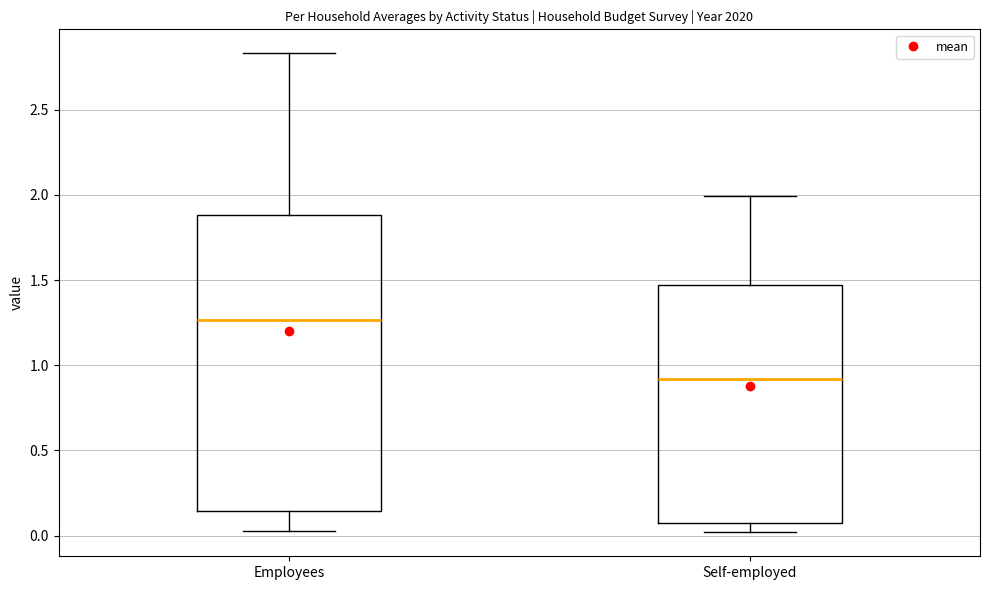

Reading left to right, transcribe this box plot: for each box, give where its median line is, the range the box spans, and where its two whiskers end, as read against the y-axis. The values are not printed on the chart, so give them approximately, as read against the axis.

Employees: median 1.25, box 0.15 to 1.90, whiskers 0.05 to 2.85
Self-employed: median 0.90, box 0.10 to 1.45, whiskers 0.00 to 2.00